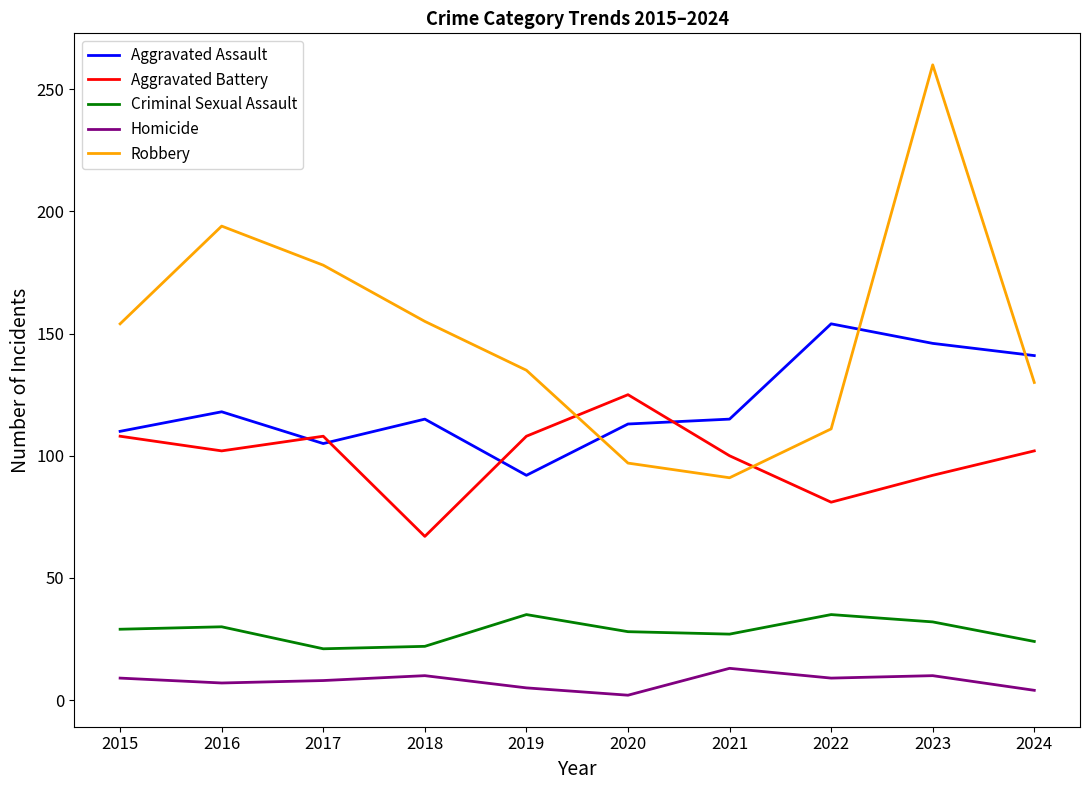

What is the smallest value displayed?

2